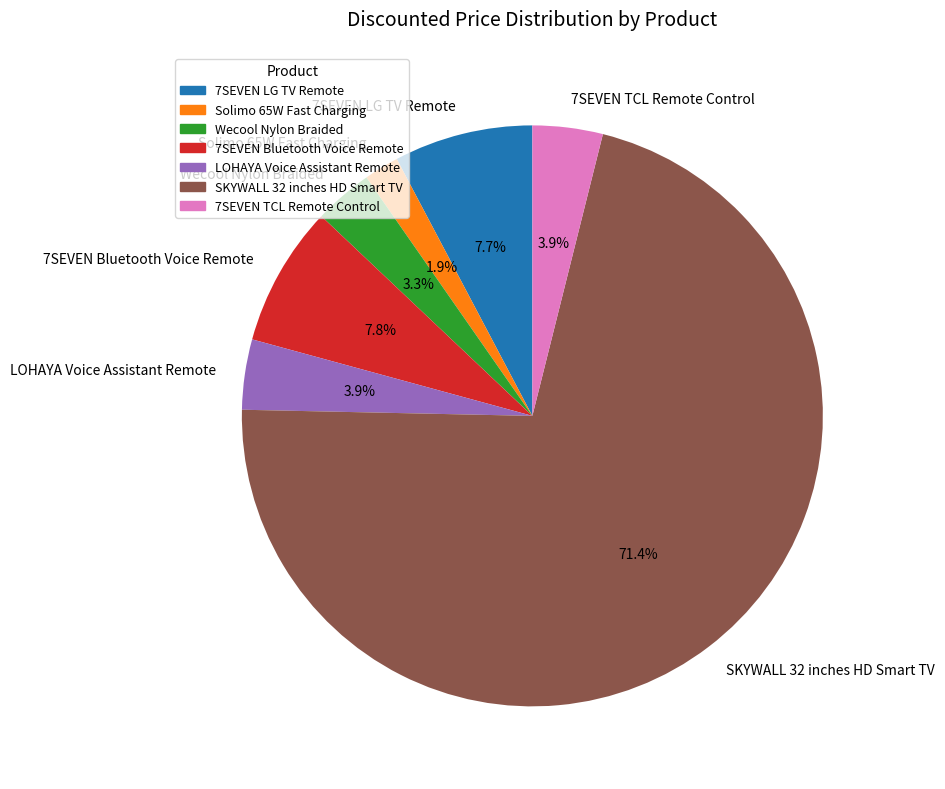

What is the total percentage of Wecool Nylon Braided and 7SEVEN TCL Remote Control?

7.2%